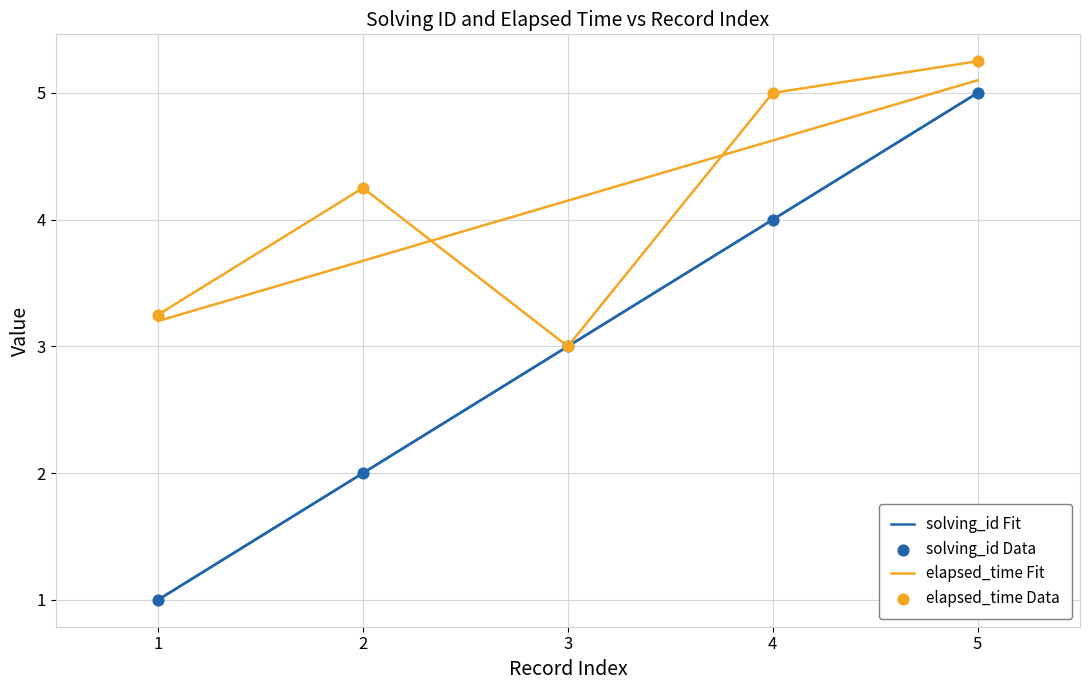

Which series contains the lowest Y value?

solving_id Fit